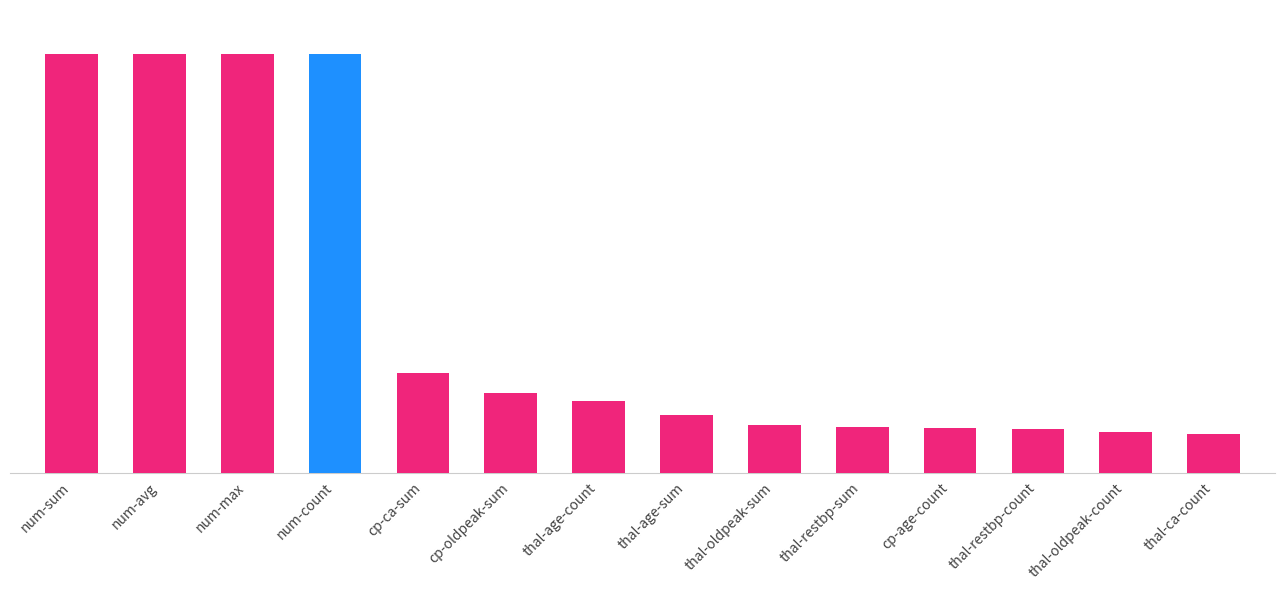

What is the ratio of the value at thal-age-sum to the value at thal-oldpeak-sum?

1.0